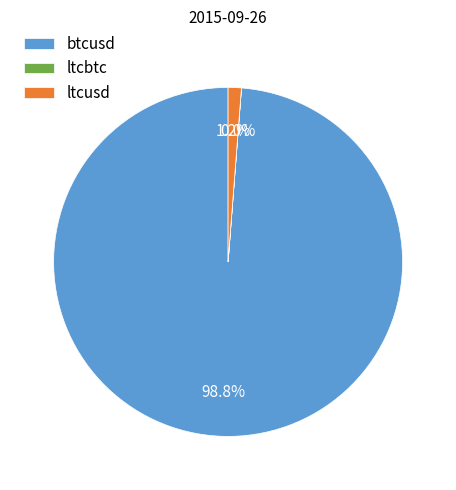

What is the largest slice in the pie chart?

btcusd